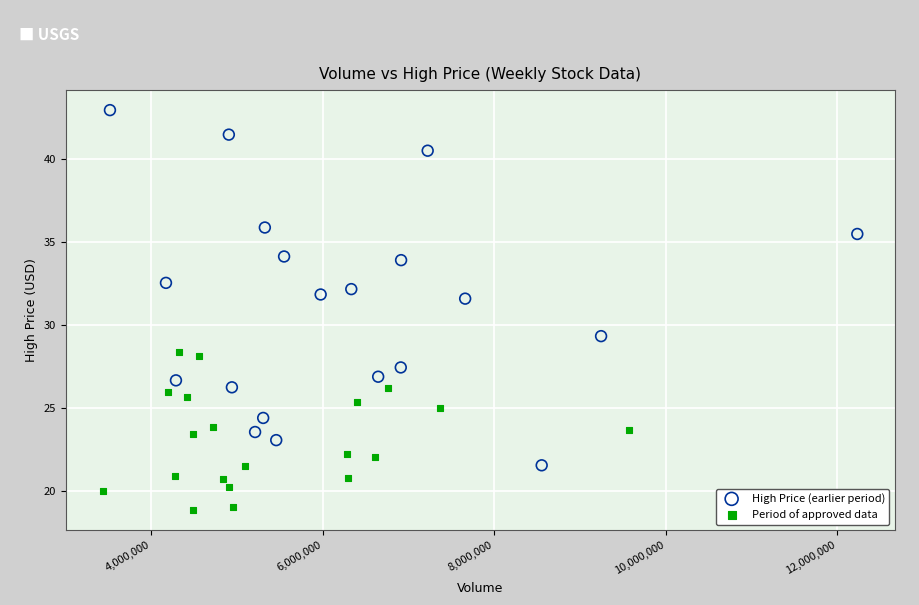

Which series has the widest spread of Y values?

High Price (earlier period)